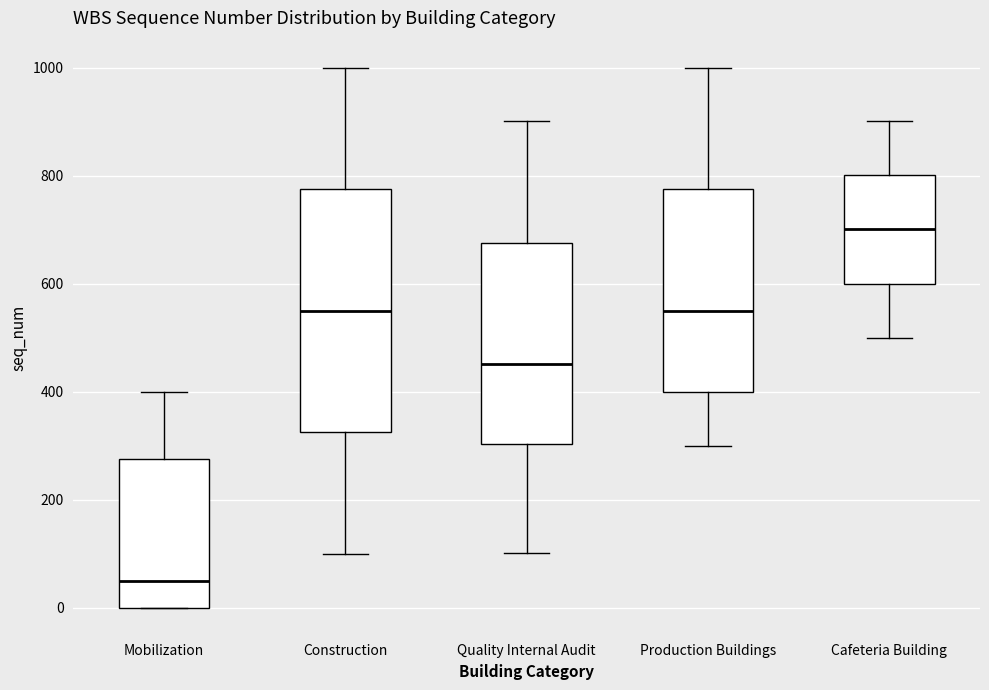

Which box is the tallest, from its lower edge to its upper edge?

Construction